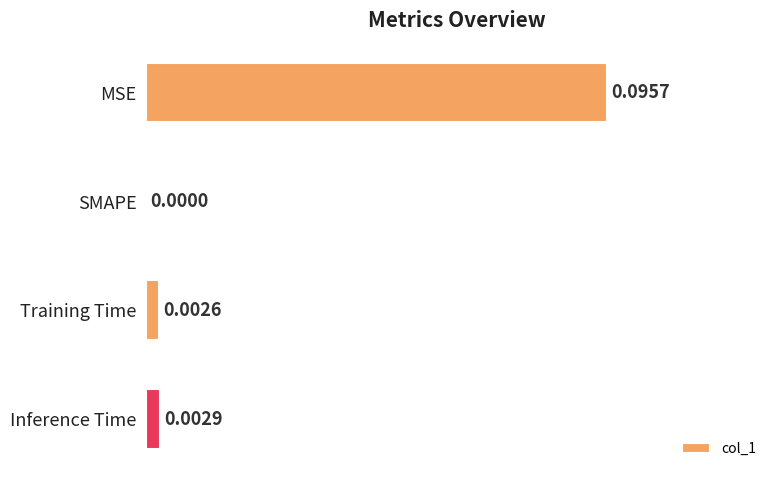

Which category has the highest value across all series?

MSE